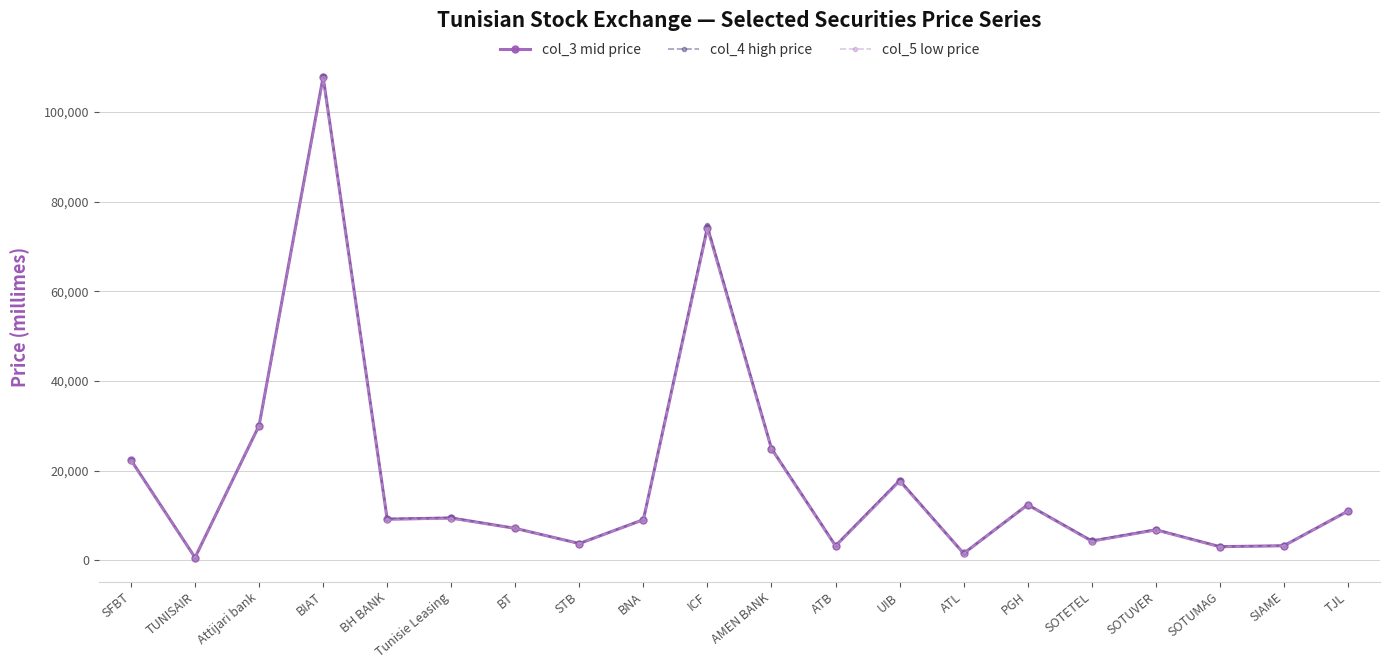

The col_3 mid price series shows 6247.8 at BNA. True or false?

False